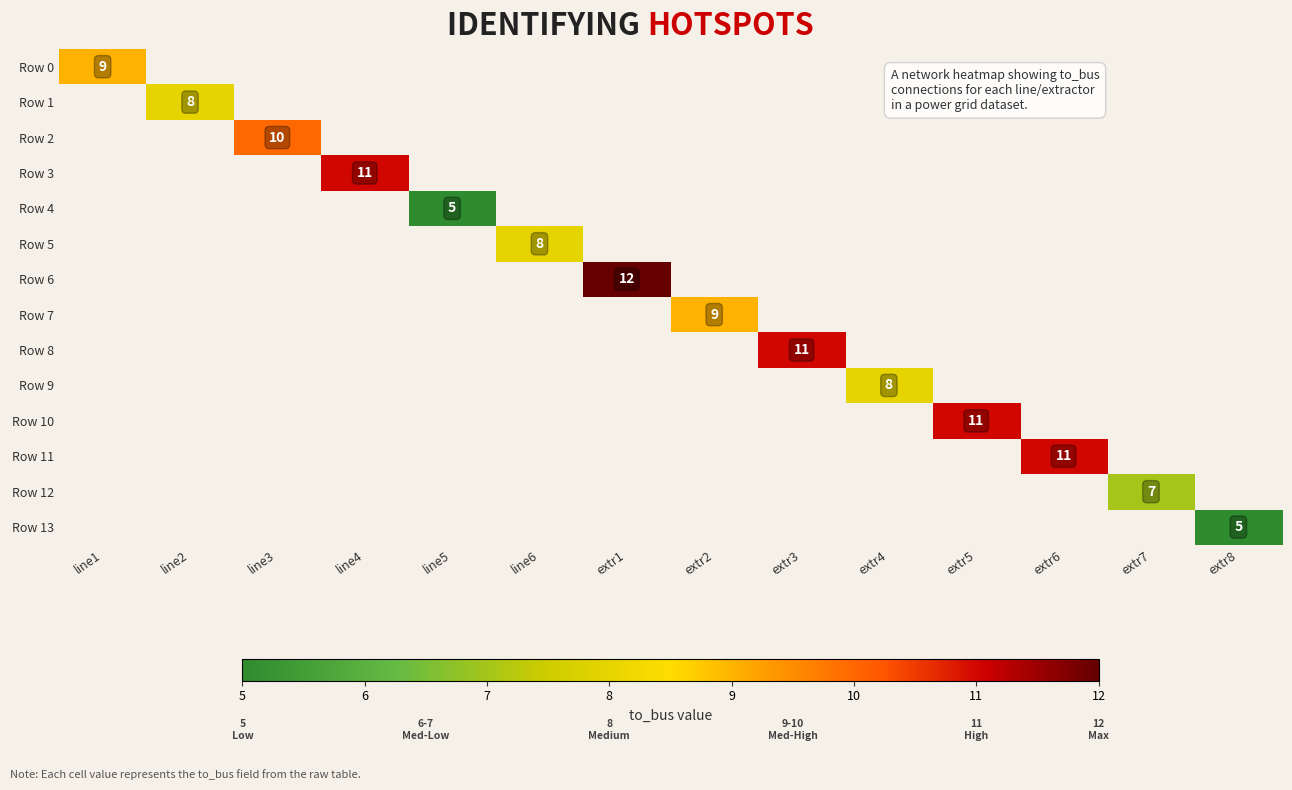

The value of Row 1 at line2 is 2.1. True or false?

False